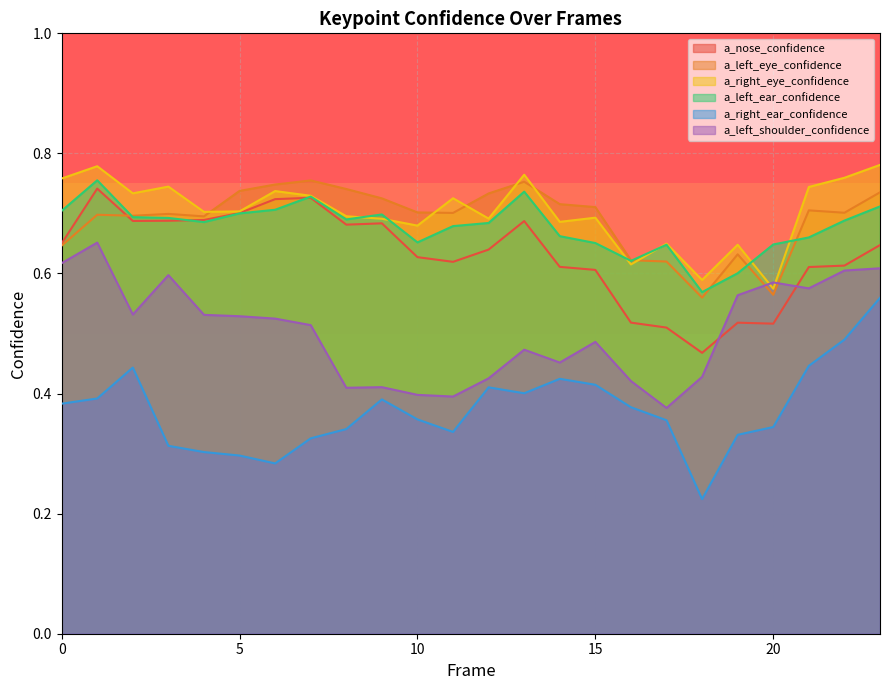

What is the total value across all series at 6?

3.7